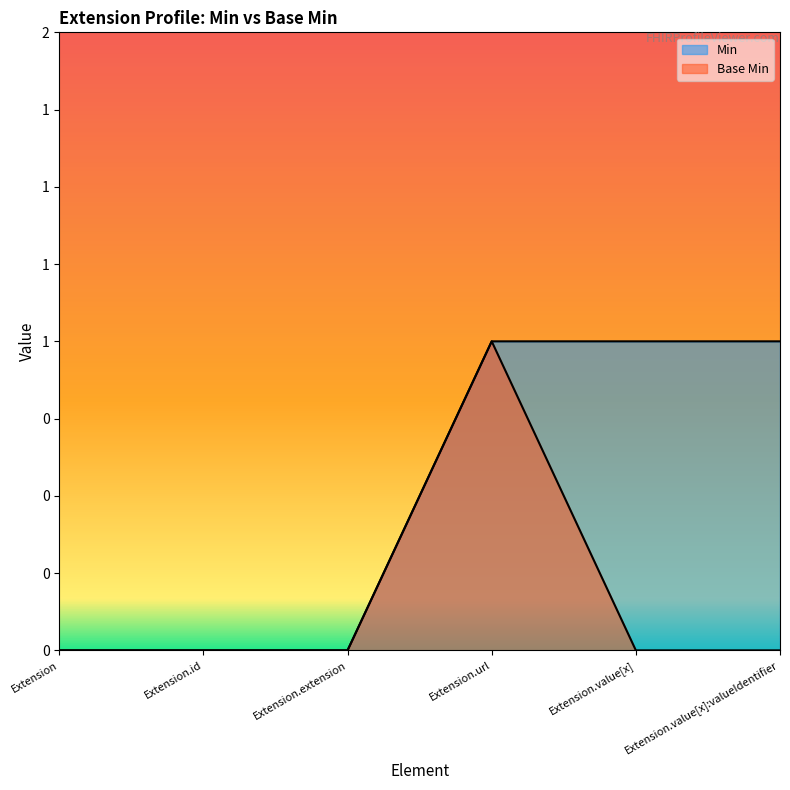

At which label does Base Min reach its minimum?

Extension